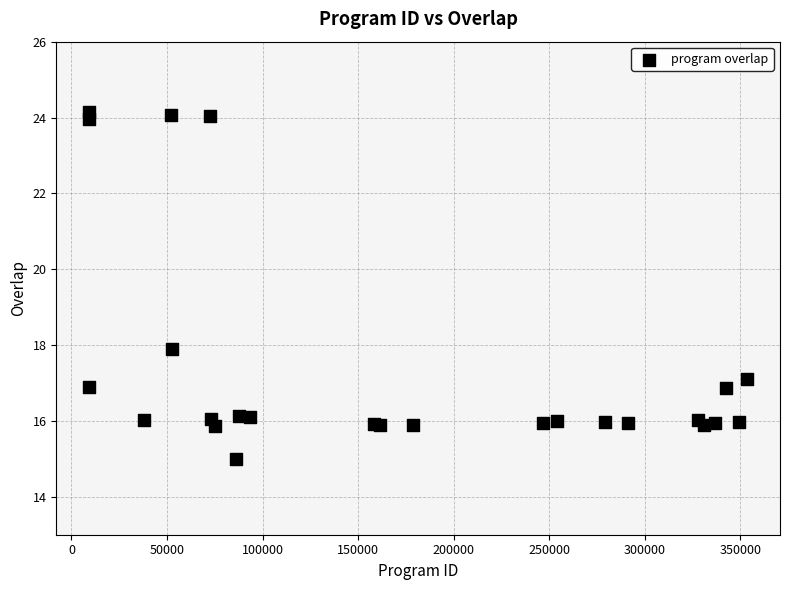

What Y value in the scatter plot is closest to 19?

17.9